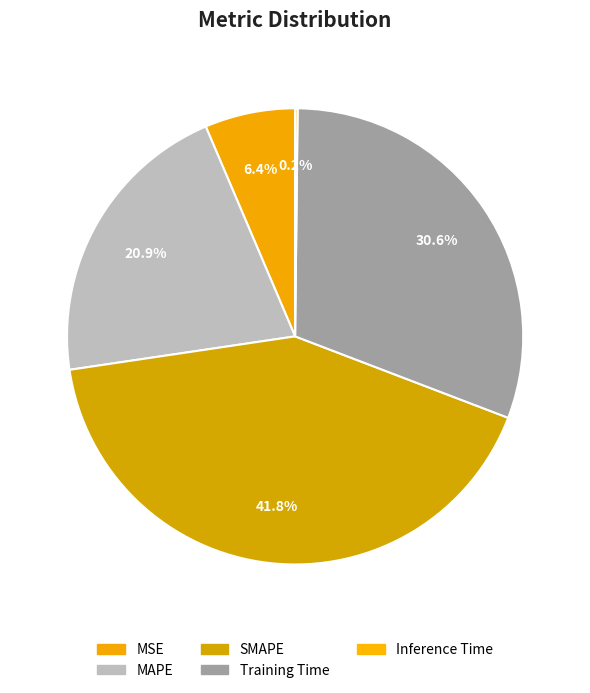

True or false: Training Time accounts for 16% of the total.

False